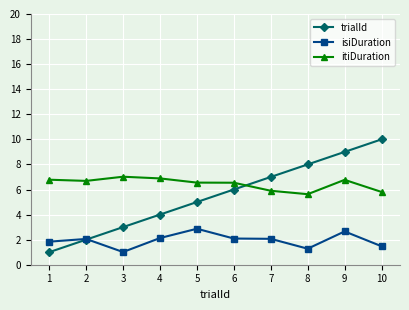

Reading right to left, list all the values displayed in this chart.

trialId: 10.0	9.0	8.0	7.0	6.0	5.0	4.0	3.0	2.0	1.0
isiDuration: 1.5	2.7	1.3	2.1	2.1	2.9	2.1	1.0	2.1	1.8
itiDuration: 5.8	6.8	5.6	5.9	6.5	6.5	6.9	7.0	6.7	6.8